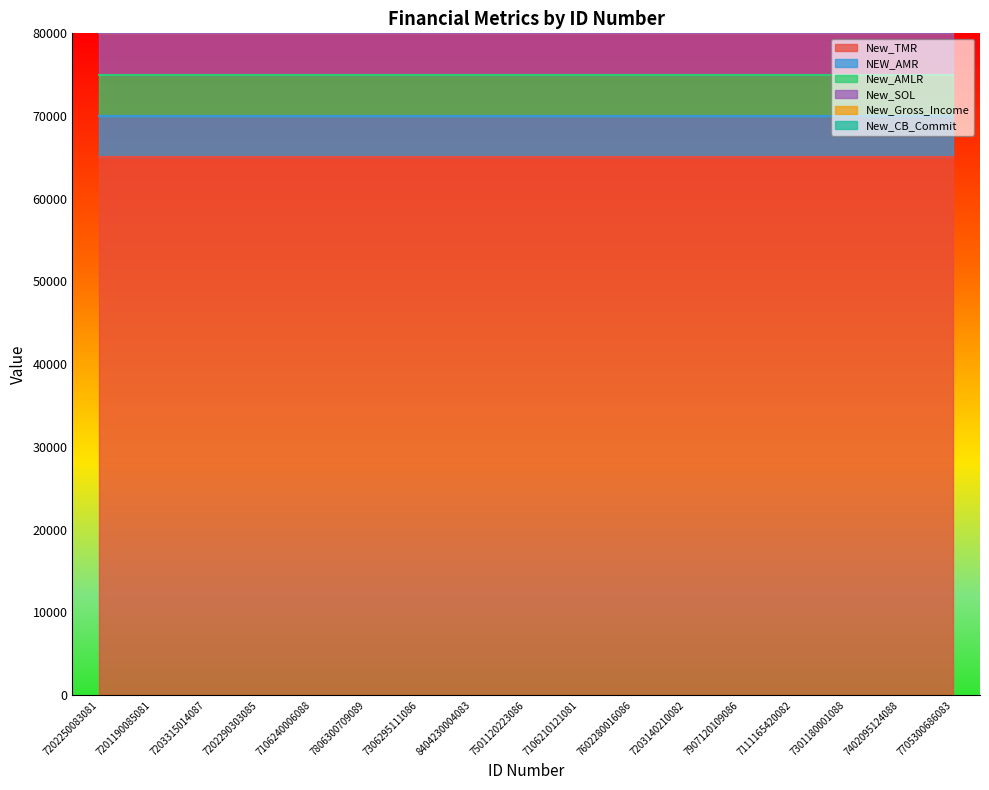

True or false: NEW_AMR and New_AMLR intersect in this chart.

False